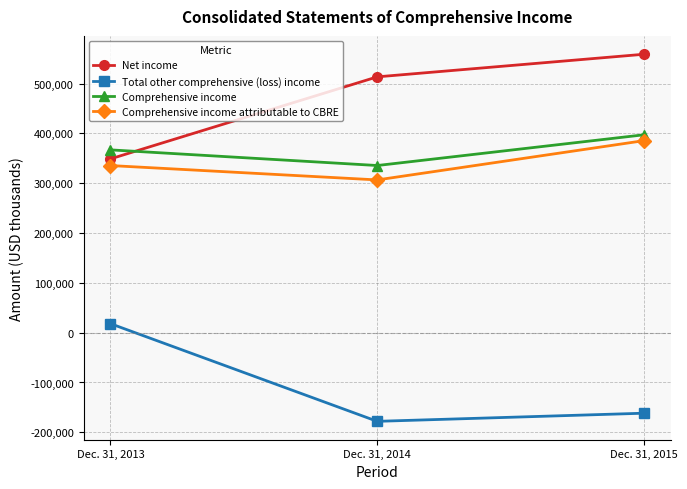

At which category is the sum across all series the highest?

Dec. 31, 2015